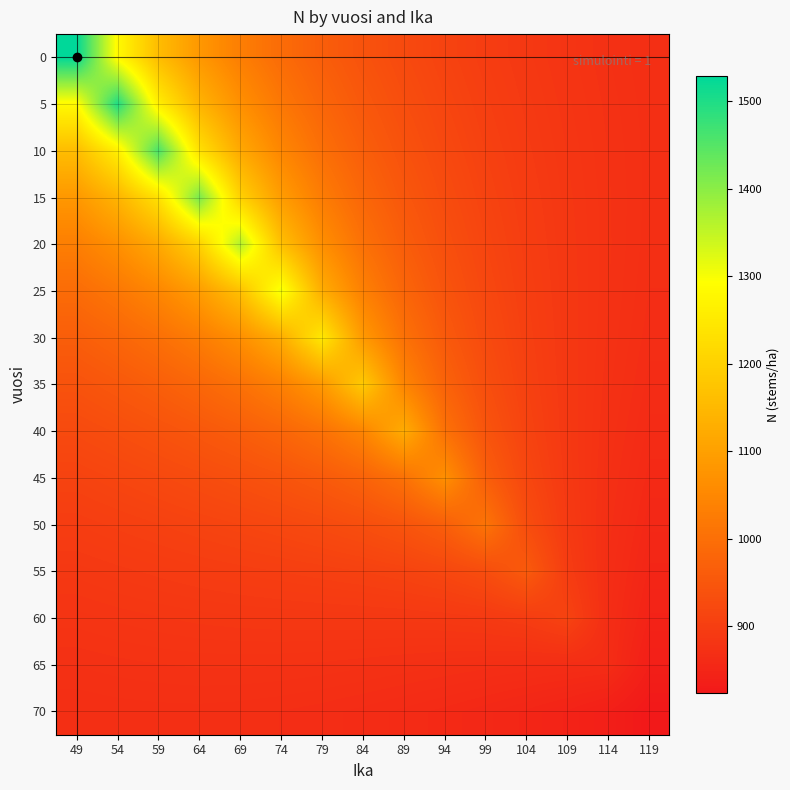

What is the greatest value displayed?

1529.0